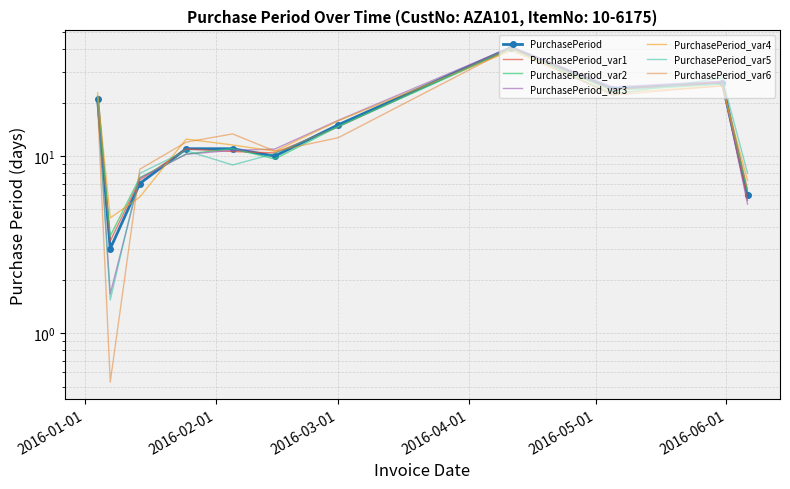

Rank the categories by value from highest to lowest.

2016-04-11, 2016-05-31, 2016-05-05, 2016-01-04, 2016-03-01, 2016-01-25, 2016-02-05, 2016-02-15, 2016-01-14, 2016-06-06, 2016-01-07